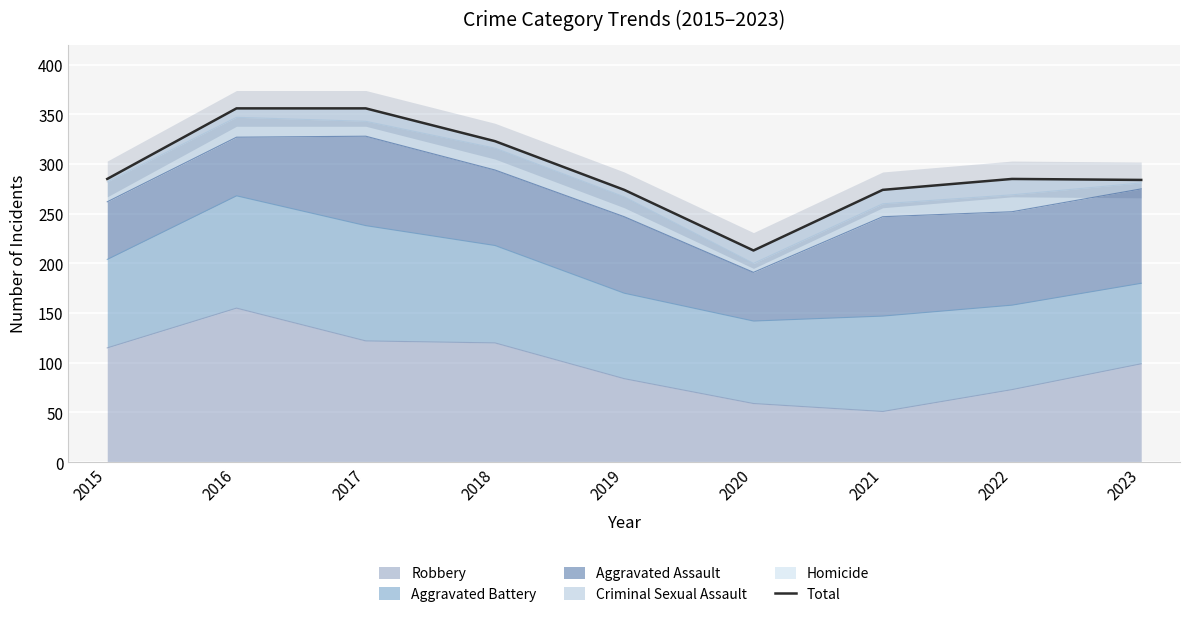

How many points are lower than both their immediate neighbors (excluding endpoints)?

1